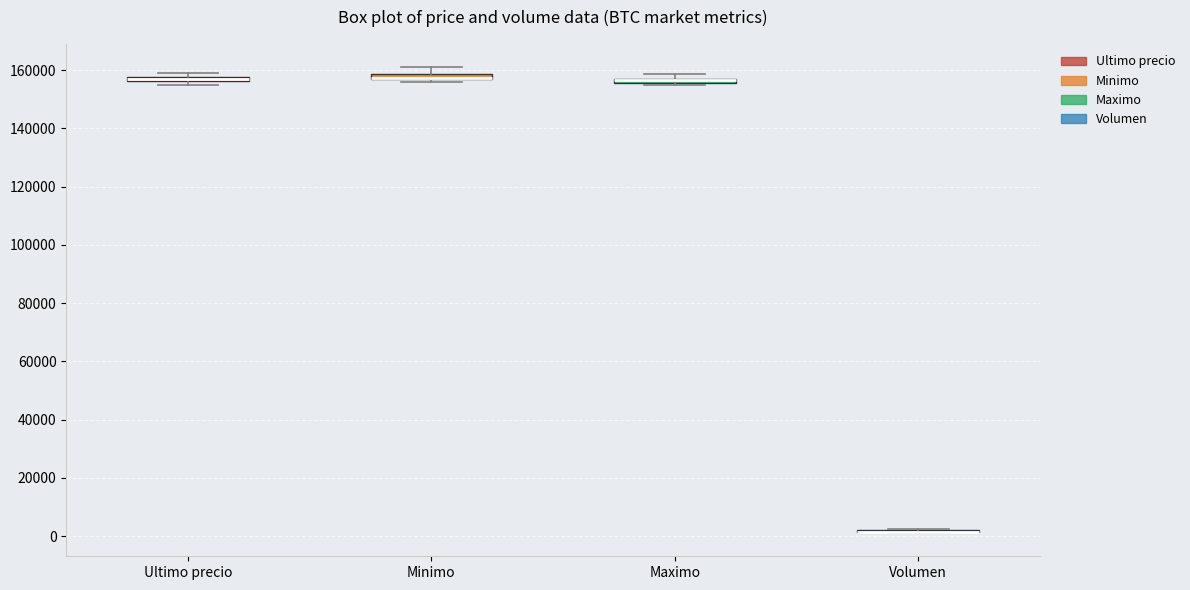

Where does the upper whisker of the box for Minimo end on the y-axis? The values are not printed on the chart, so give them approximately, as read against the axis.

162000